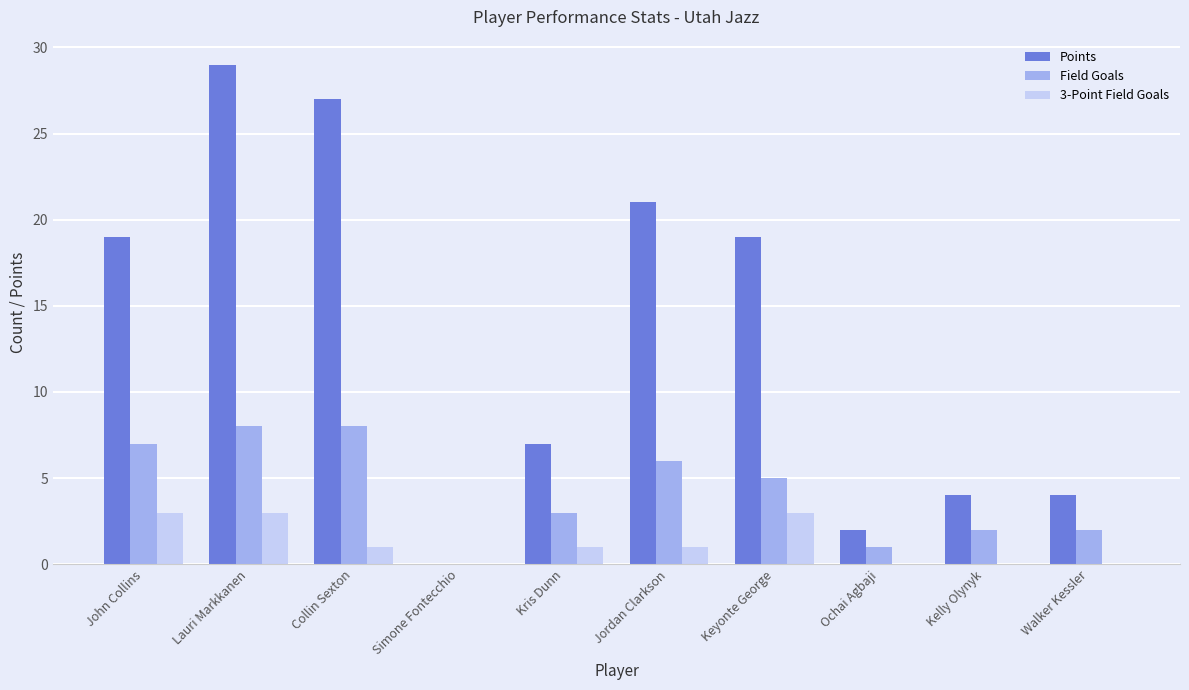

Between Keyonte George and Kelly Olynyk, which series saw the biggest shift?

Points